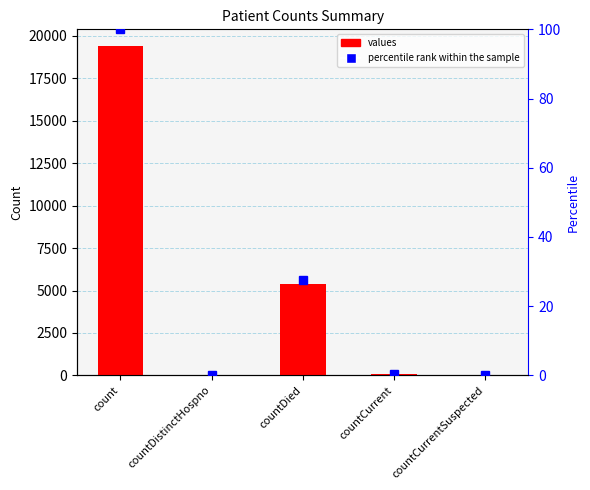

What is the sum of the values values at countCurrentSuspected and countDied?

5357.0